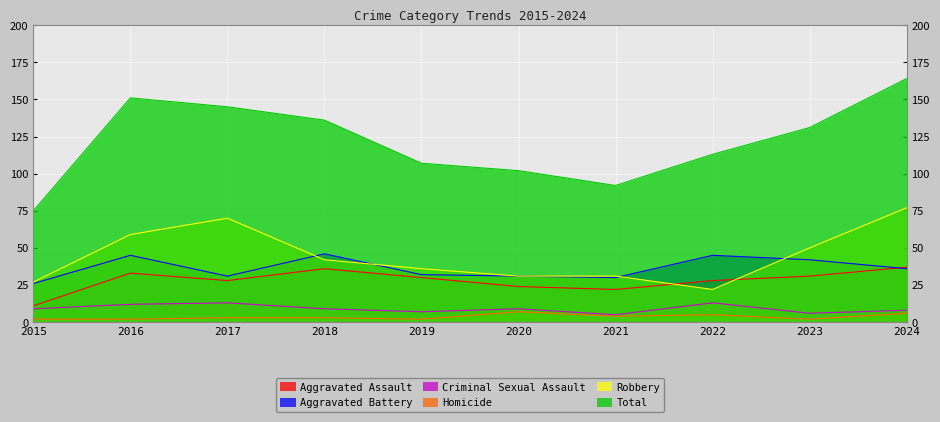

True or false: Aggravated Assault has a value of 16 at 2020.

False